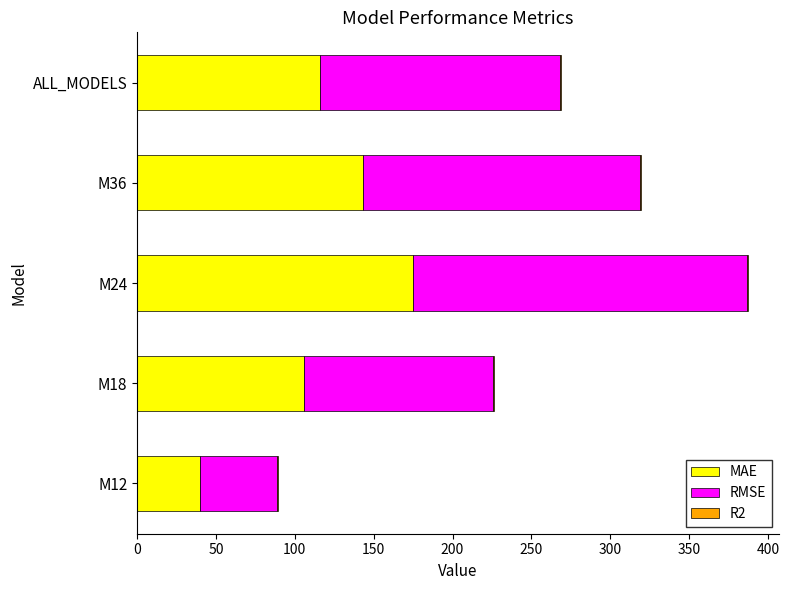

True or false: MAE has a value of 190.5 at ALL_MODELS.

False